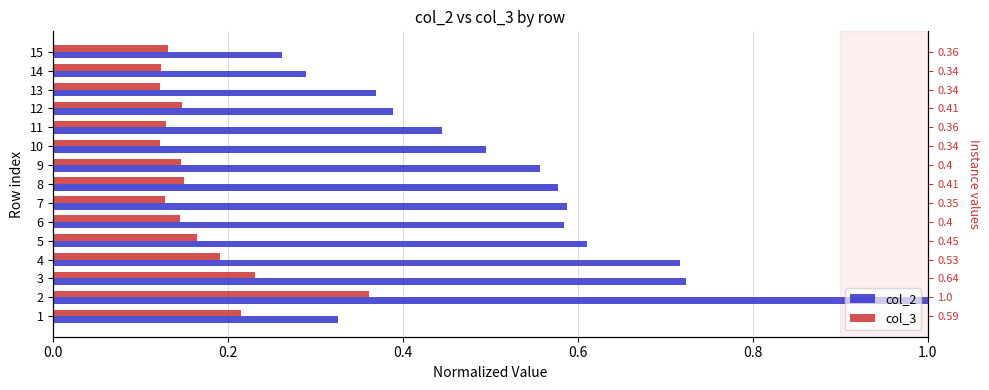

What is the value of the col_3 bar at the 6th from the left?

0.1